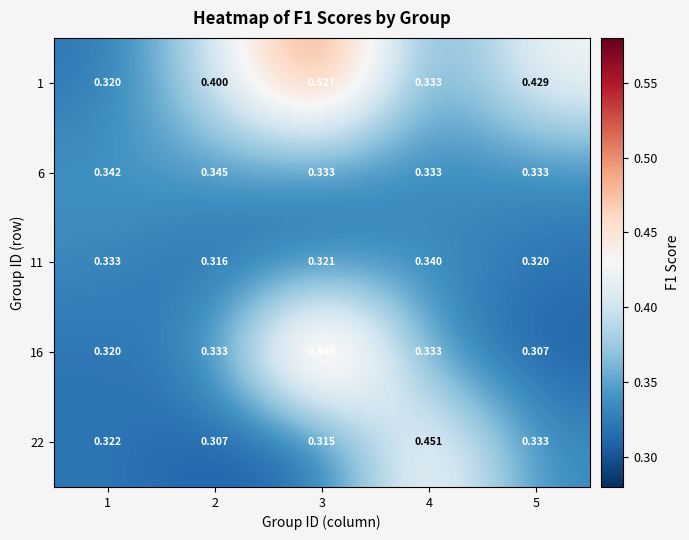

Is the value of 16 at 3 greater than the value of 11 at 1?

Yes